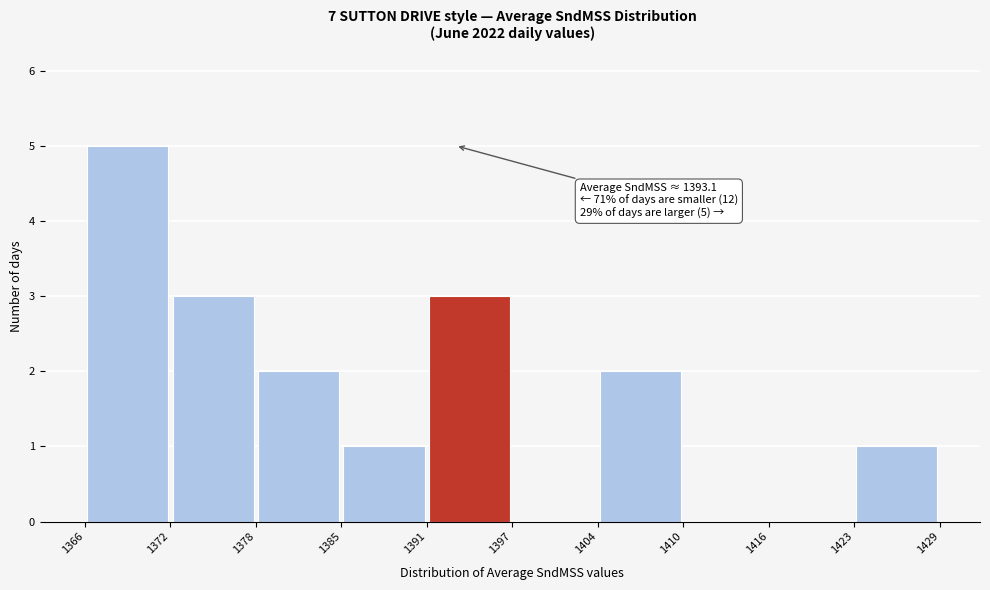

Which range on the x-axis has the tallest bar?

1366 to 1372